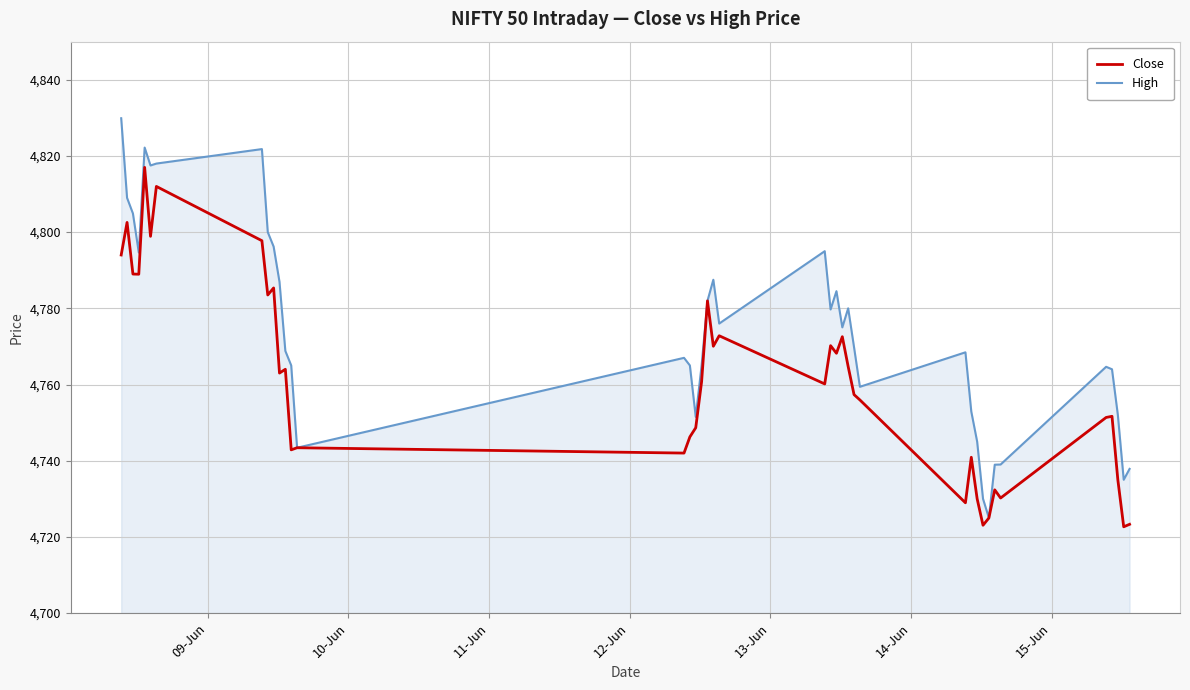

Which series has the largest total across all categories?

High